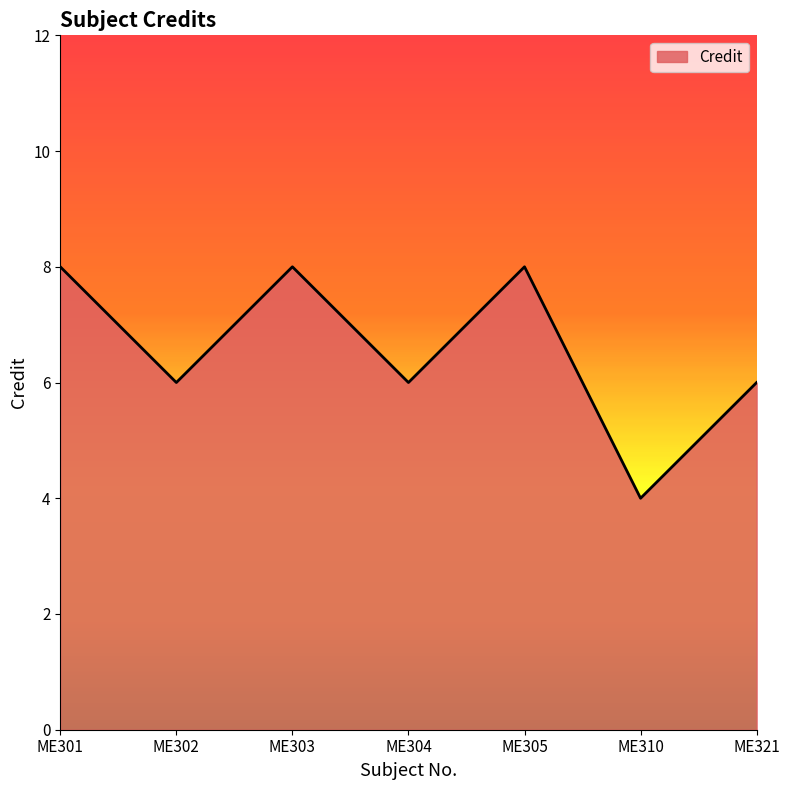

True or false: the data has more than 0 interior local peaks.

True